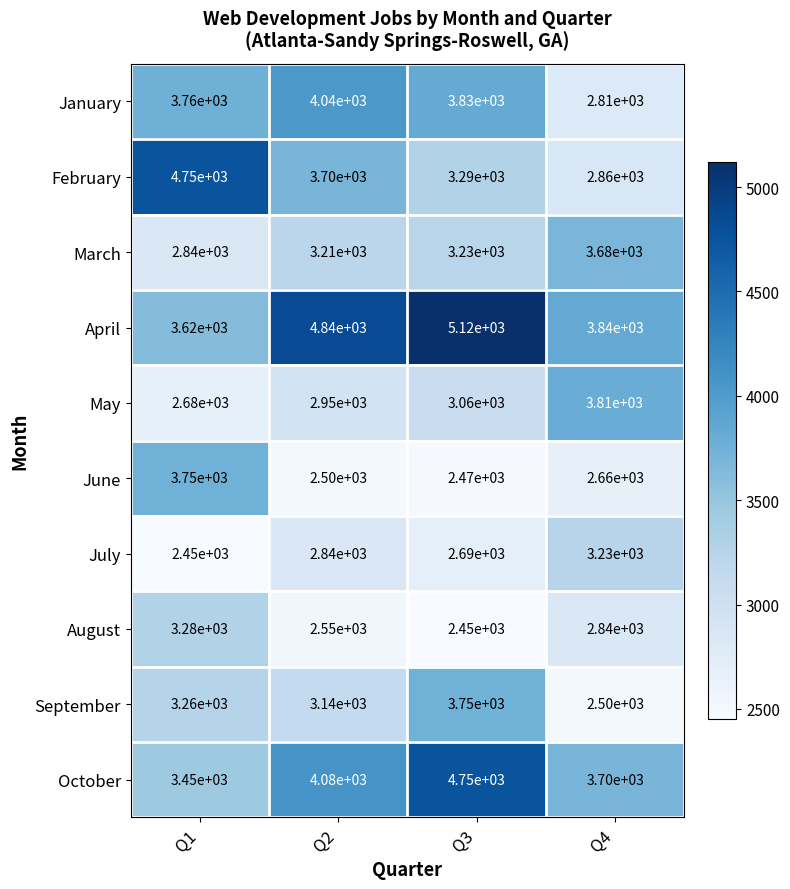

What is the approximate value of July at Q2?

2840